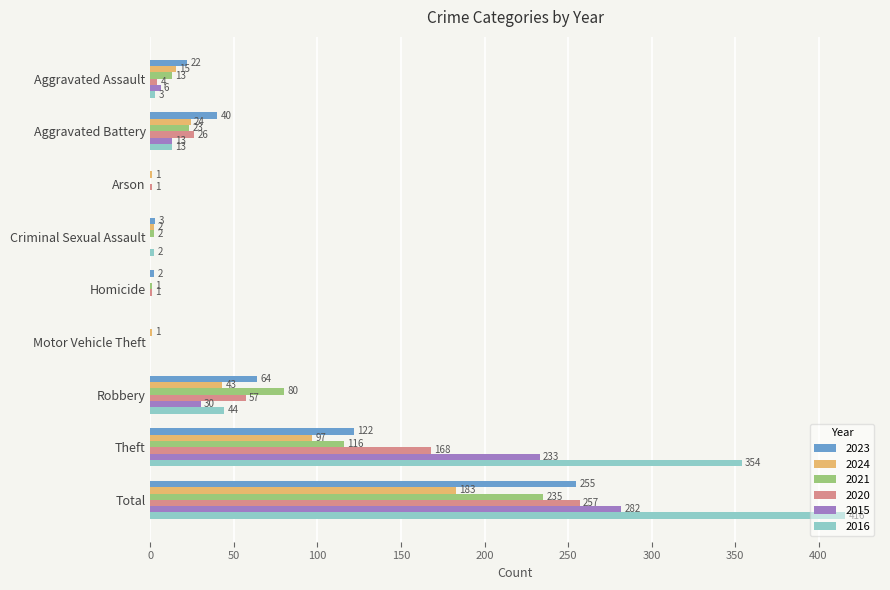

How many distinct data groups are displayed?

6